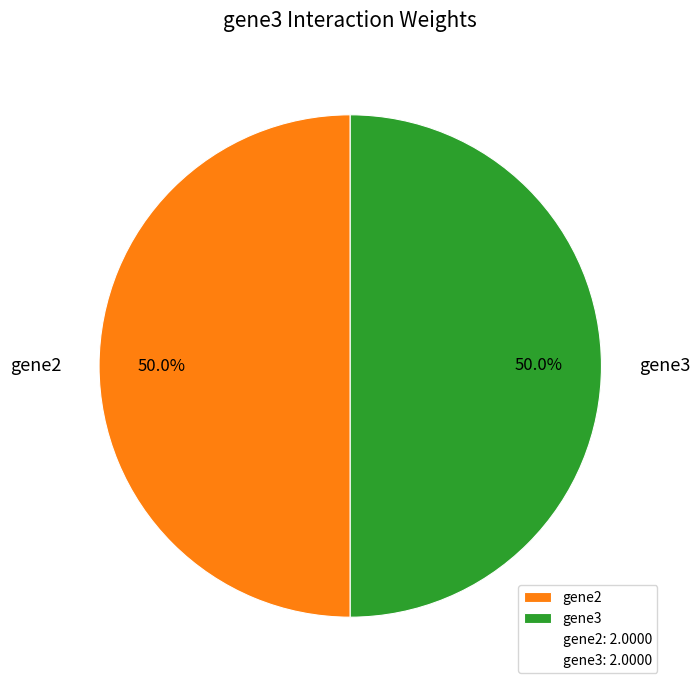

What percentage is the gene3 slice, to the nearest percent?

50%